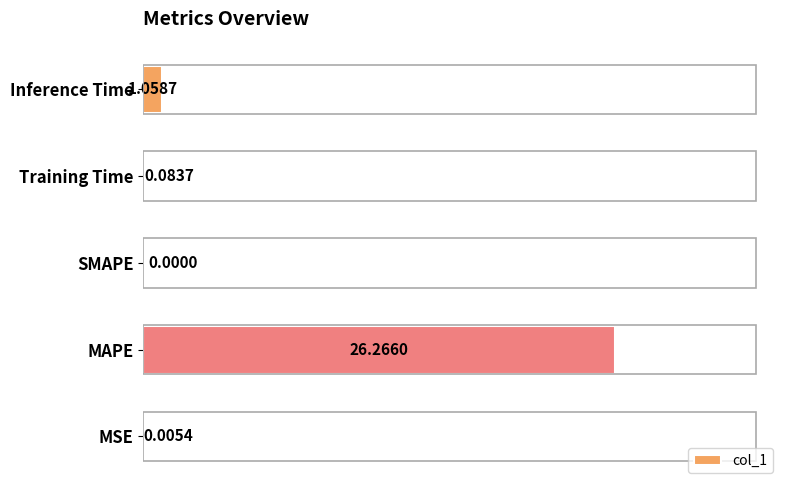

At which category does the chart reach its peak across all series?

MAPE